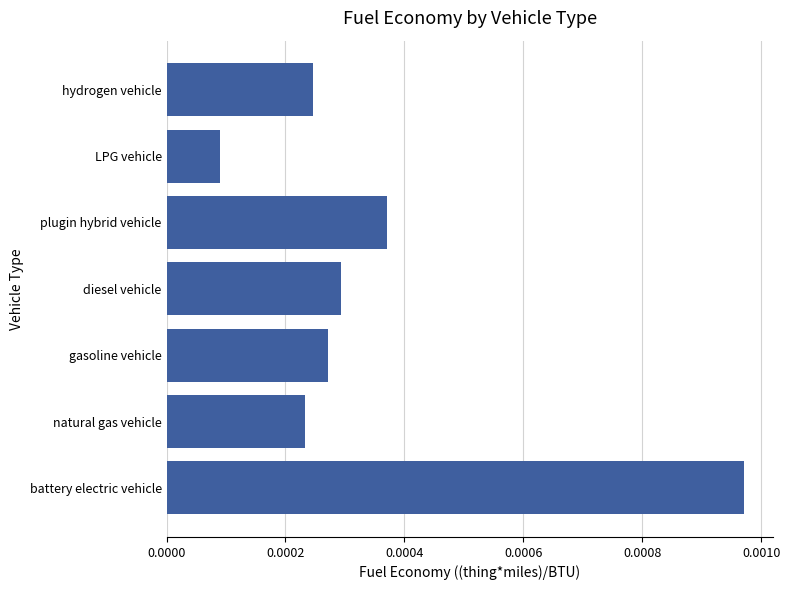

At which category does the chart reach its peak across all series?

battery electric vehicle